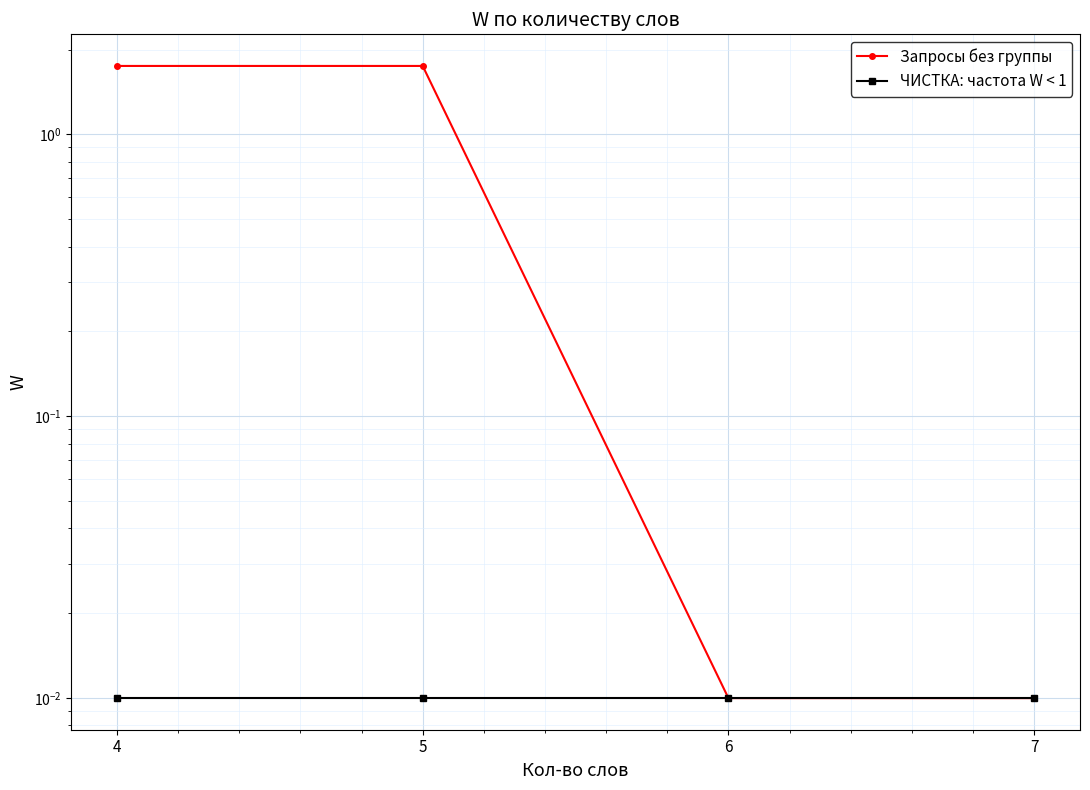

List the series in order of their overall mean, highest first.

Запросы без группы, ЧИСТКА: частота W < 1